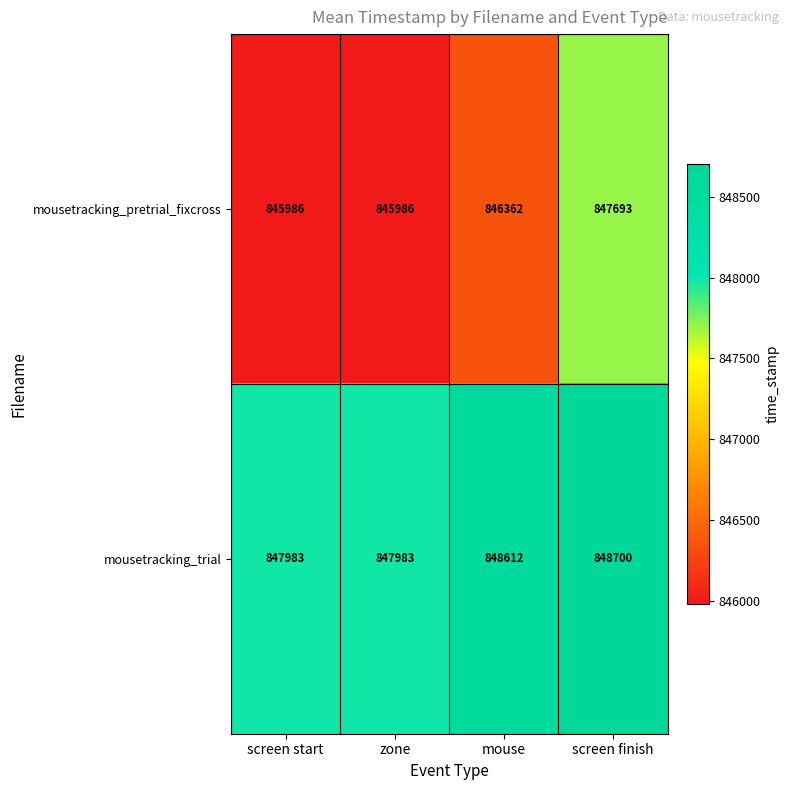

True or false: mousetracking_trial has a value of 847983 at zone.

True